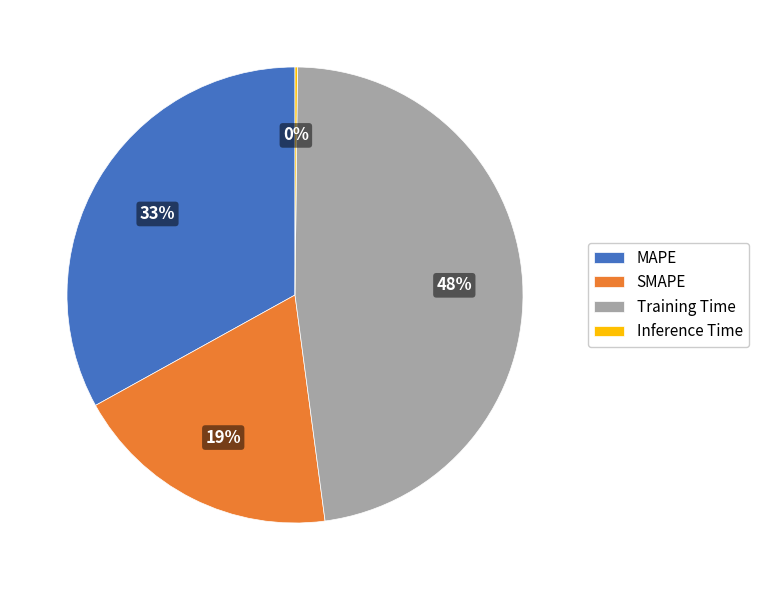

To the nearest percent, what percentage of the pie is SMAPE?

19%